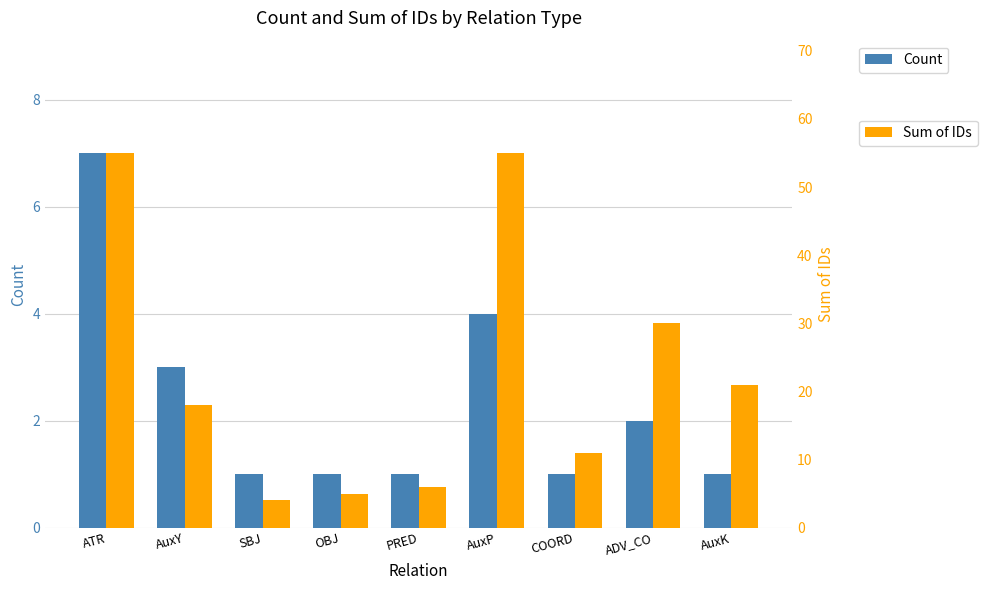

List the series in order of their overall mean, lowest first.

Count, Sum of IDs